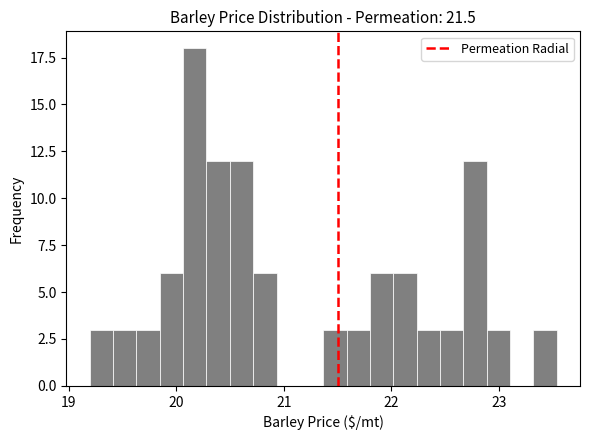

Read against the x-axis, roughly where is the centre of the tallest bar?

20.2